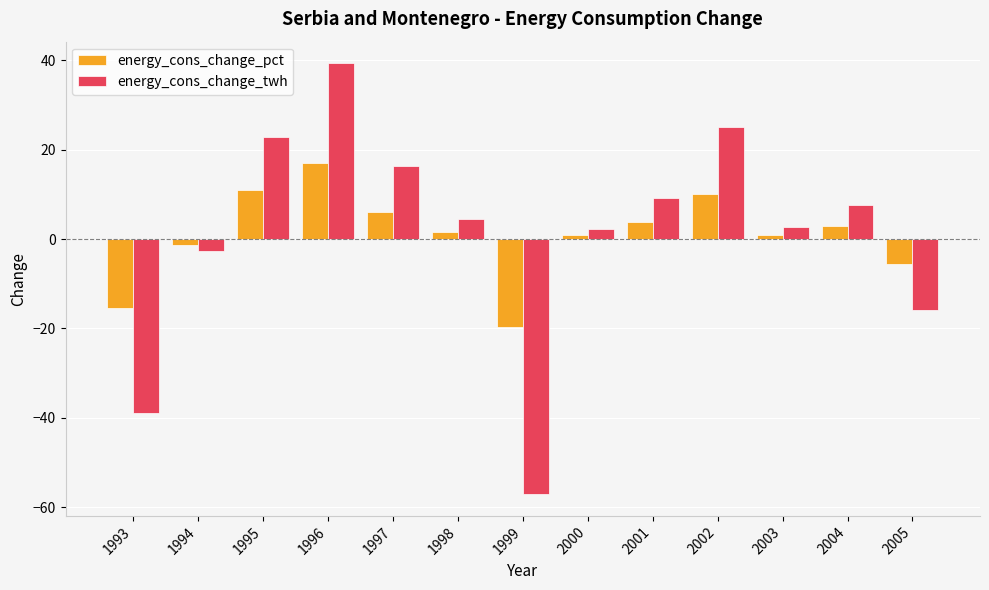

Which series has the widest spread of values?

energy_cons_change_twh